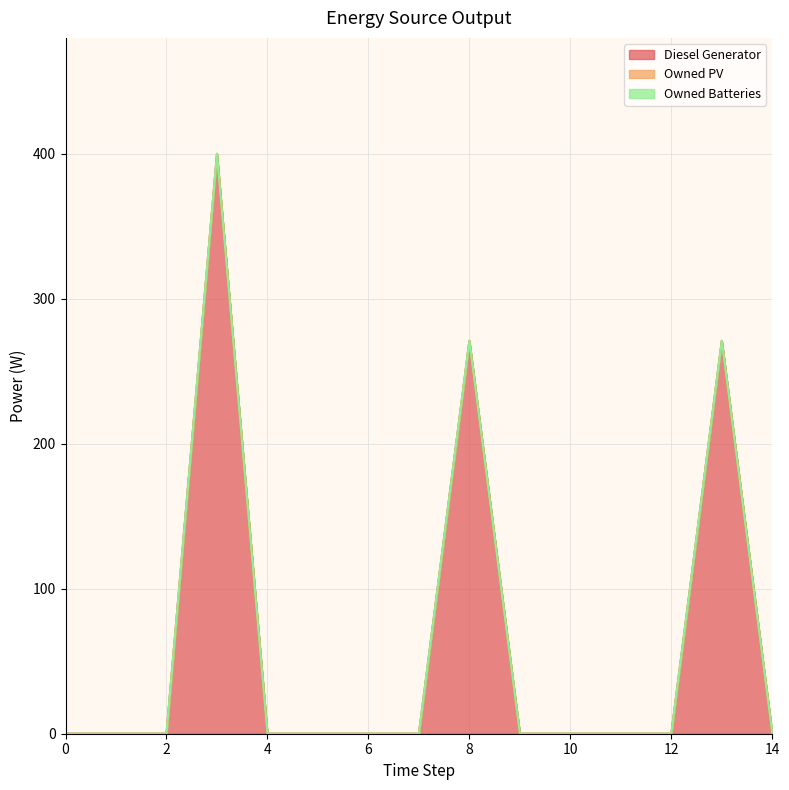

Rank the categories by Diesel Generator value from lowest to highest.

0, 1, 2, 4, 5, 6, 7, 9, 10, 11, 12, 14, 8, 13, 3